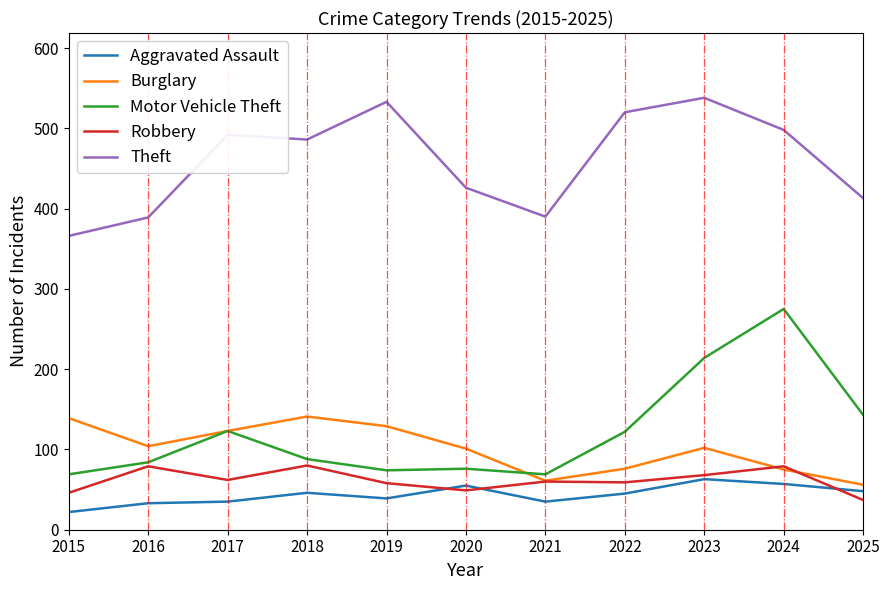

What is the maximum value for Theft?

538